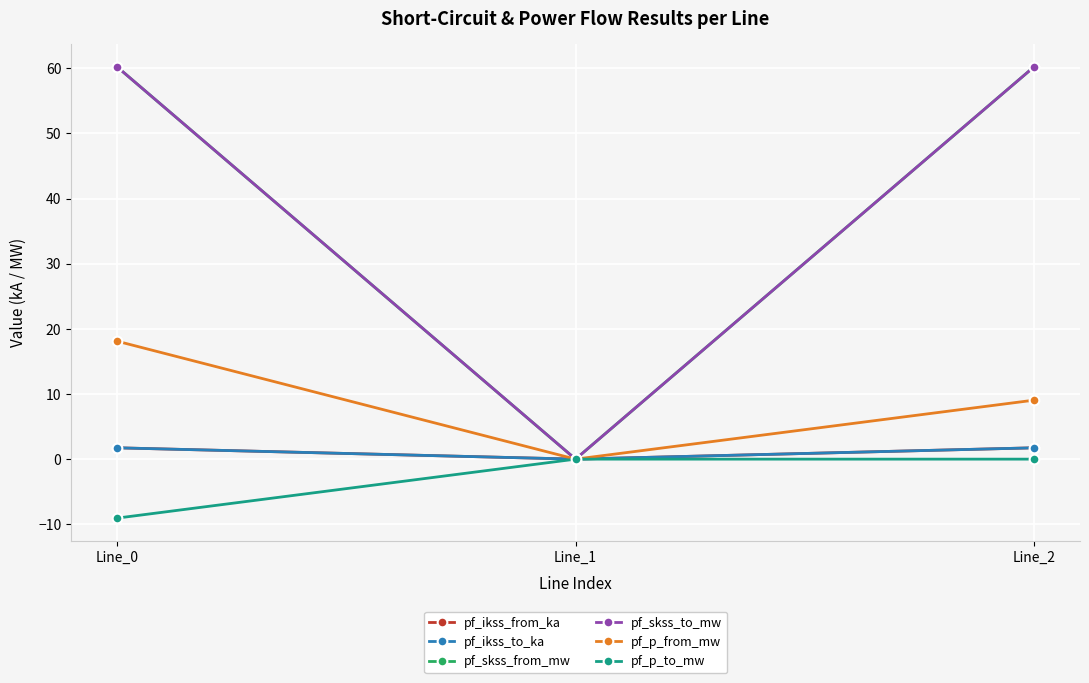

The pf_ikss_to_ka series shows 1.7 at Line_0. True or false?

True